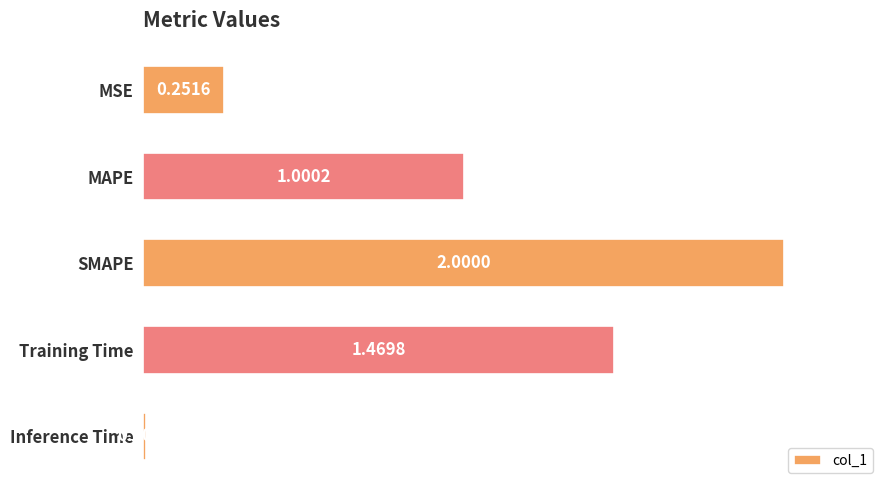

Where is the data nearest to the value 1?

MAPE